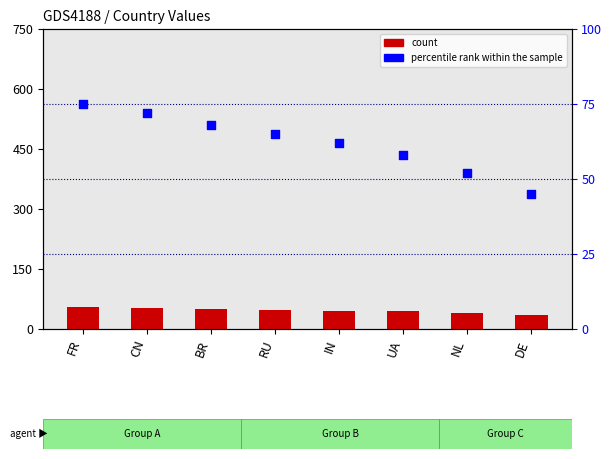

What is the total value across all series at UA?

102